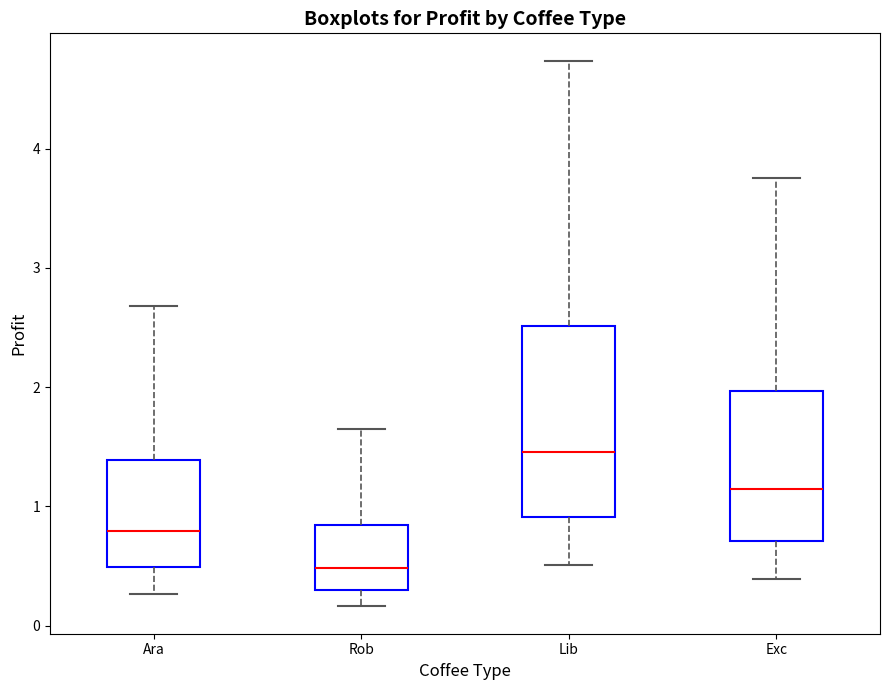

Reading left to right, transcribe this box plot: for each box, give where its median line is, the range the box spans, and where its two whiskers end, as read against the y-axis. The values are not printed on the chart, so give them approximately, as read against the axis.

Ara: median 0.8, box 0.5 to 1.4, whiskers 0.3 to 2.7
Rob: median 0.5, box 0.3 to 0.8, whiskers 0.2 to 1.6
Lib: median 1.5, box 0.9 to 2.5, whiskers 0.5 to 4.7
Exc: median 1.1, box 0.7 to 2.0, whiskers 0.4 to 3.8